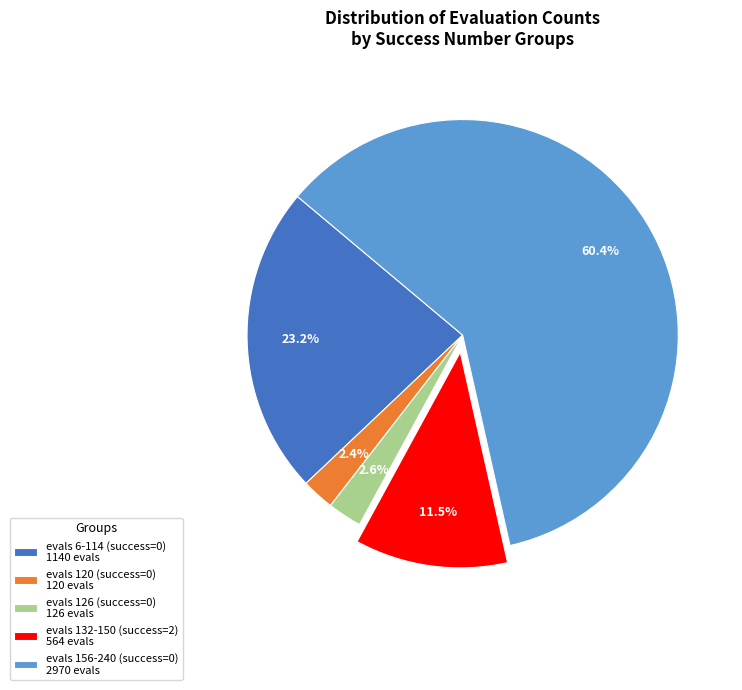

Between evals 126 (success=0) 126 evals and evals 6-114 (success=0) 1140 evals, which is larger?

evals 6-114 (success=0) 1140 evals